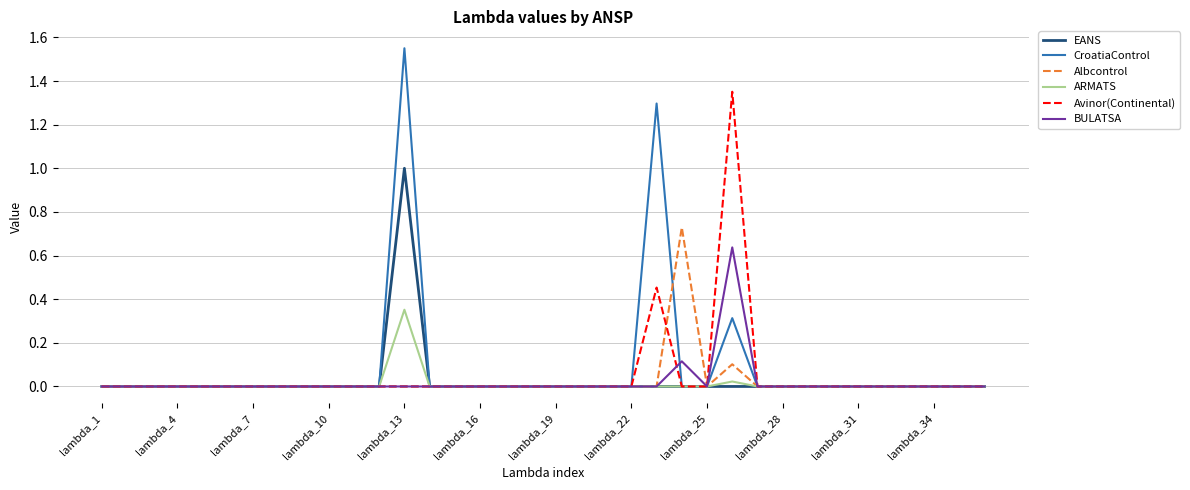

Rank the series by their maximum value, from highest to lowest.

CroatiaControl, Avinor(Continental), EANS, Albcontrol, BULATSA, ARMATS